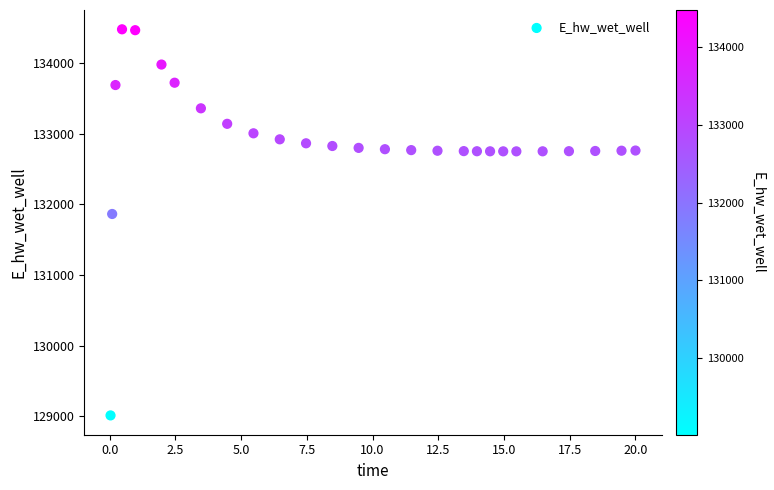

What is the range of X values (max minus min)?

20.0